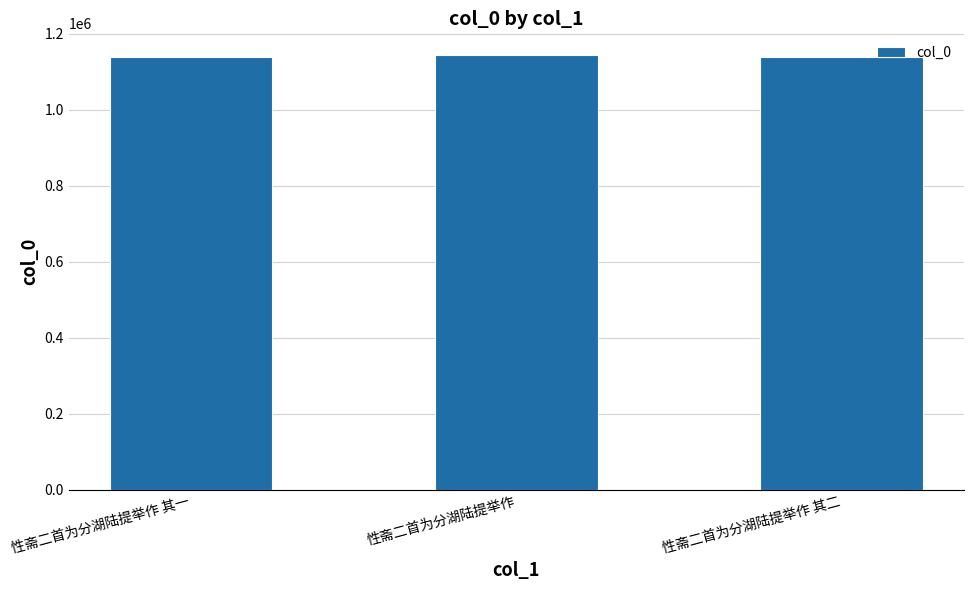

Read the value at 性斋二首为分湖陆提举作 其一.

1139008